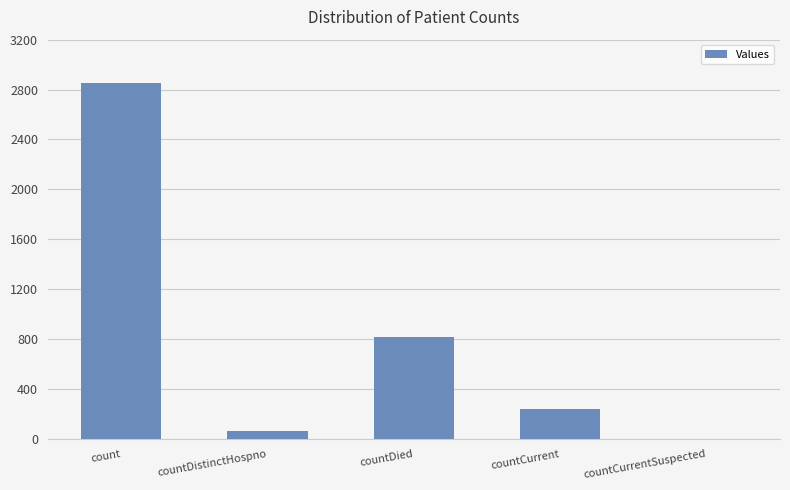

What is the maximum value shown in the chart?

2855